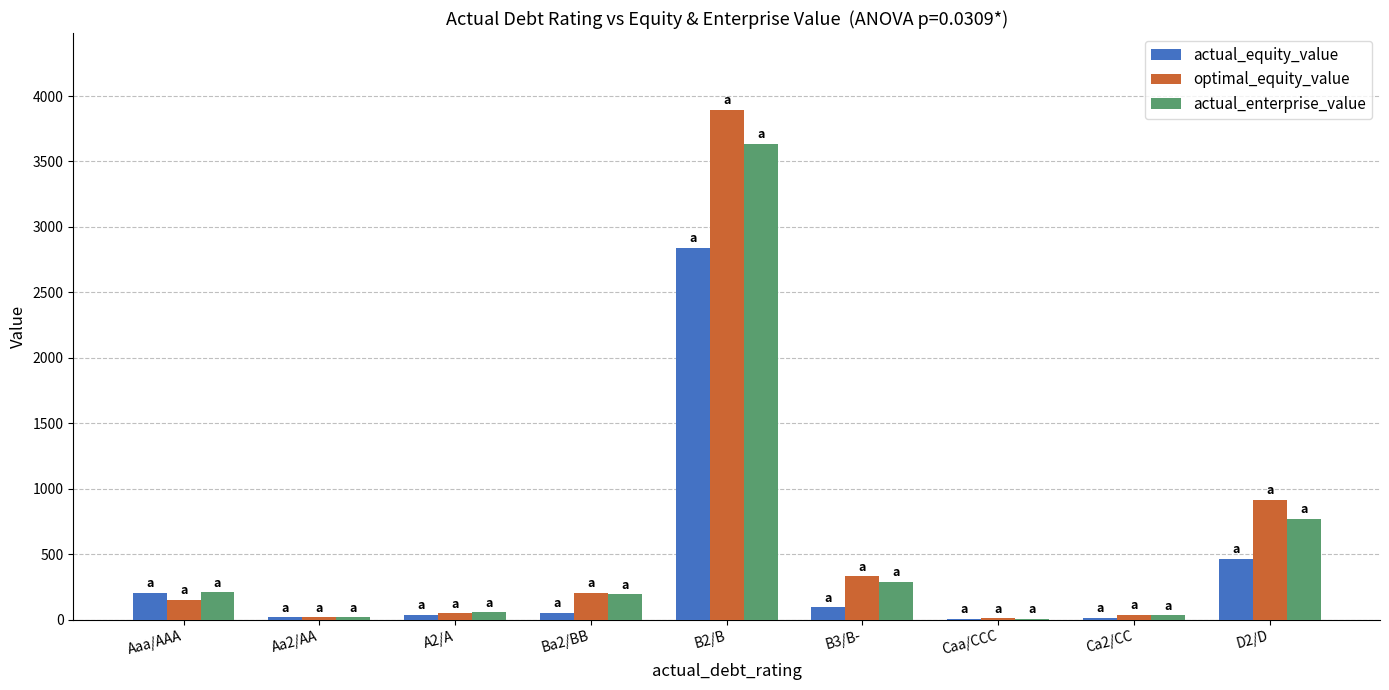

The value of optimal_equity_value at B3/B- is 331.7. True or false?

True